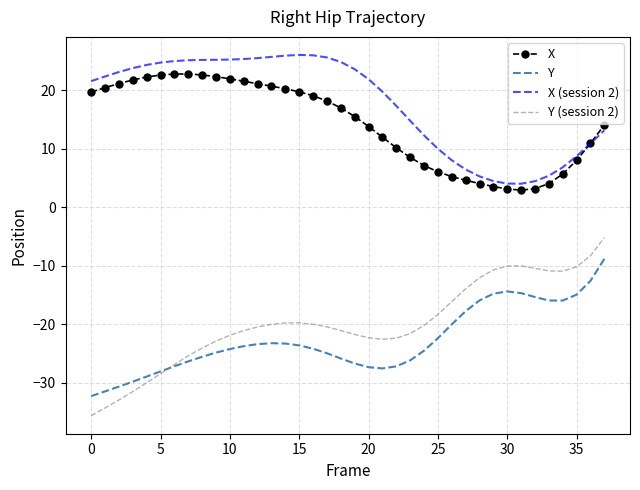

Which series has the largest range (max minus min)?

Y (session 2)